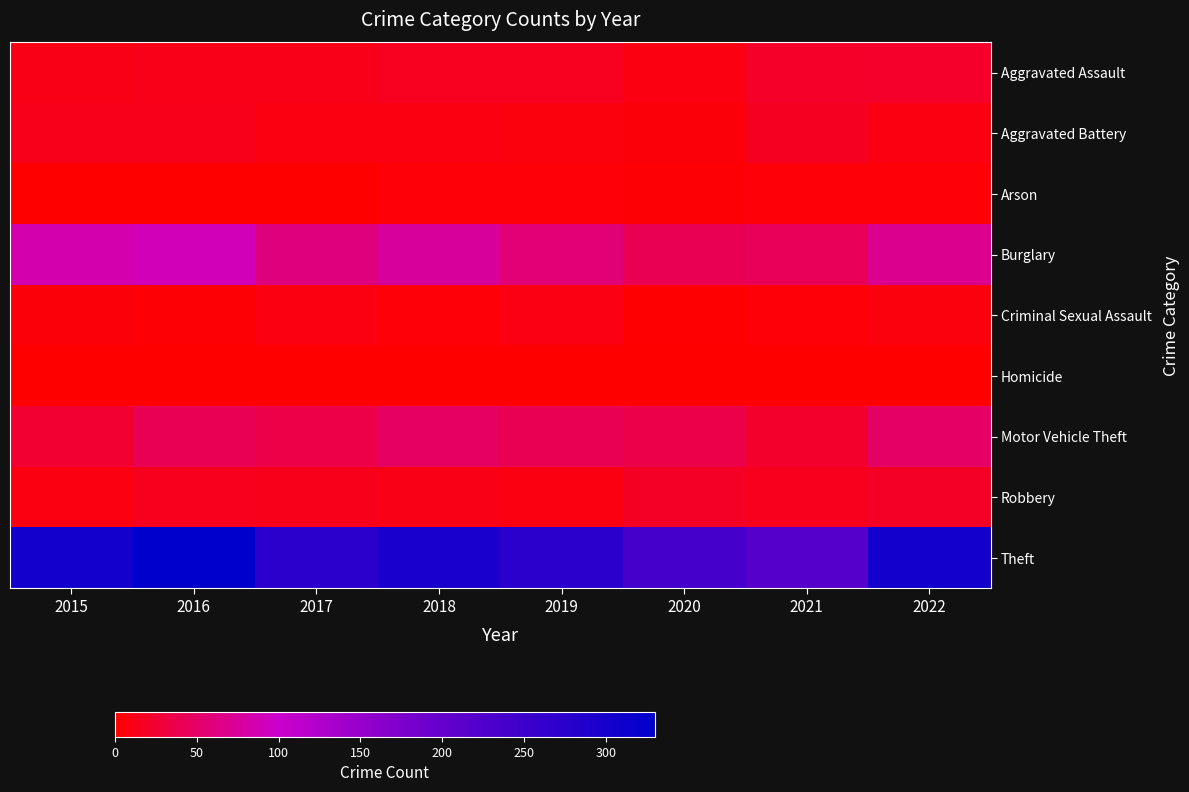

Which series has the largest total across all categories?

Theft